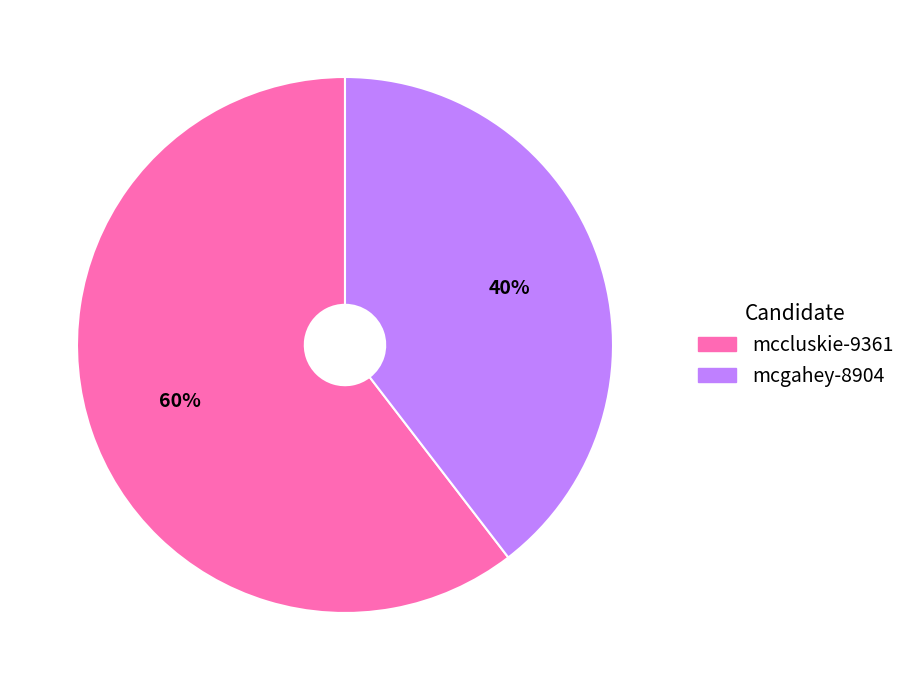

Rank the categories by value from lowest to highest.

mcgahey-8904, mccluskie-9361